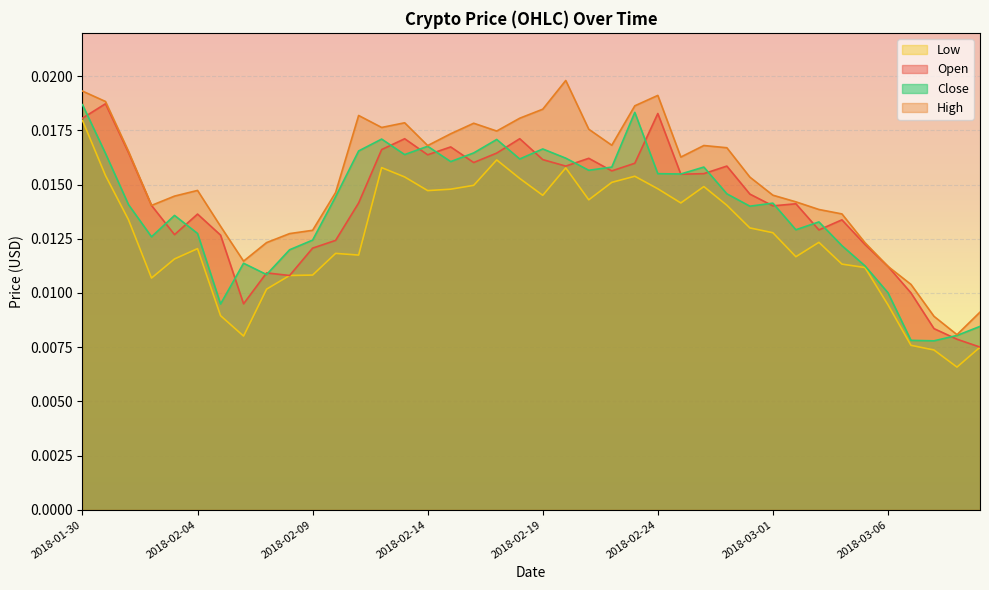

What is the label of the 28th point from the right?

2018-02-11